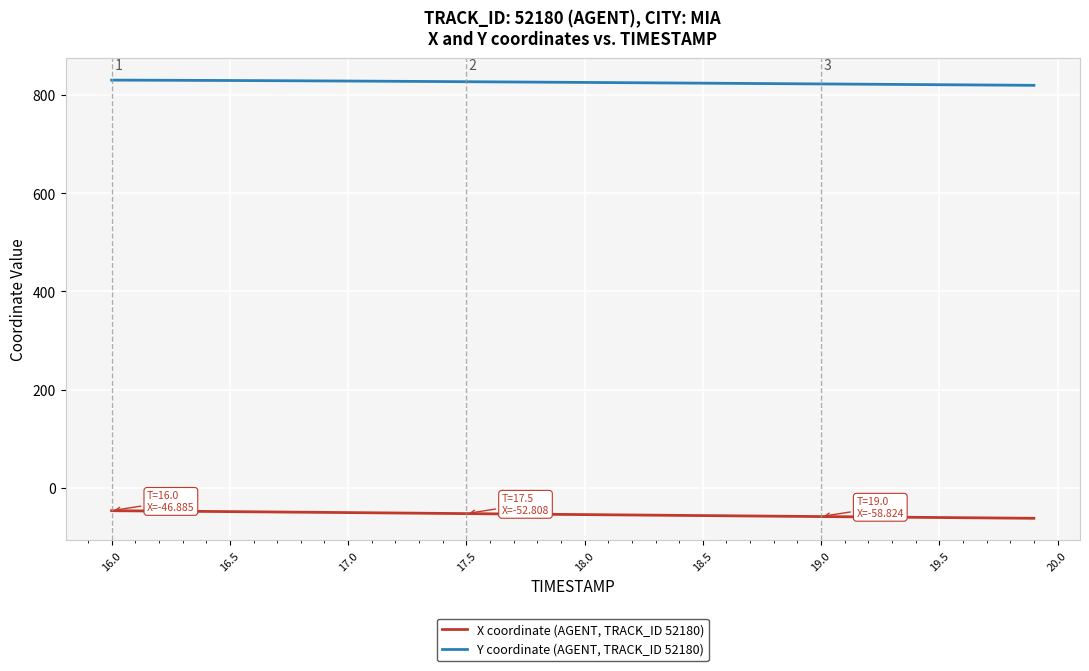

Rank the series by their maximum value, from lowest to highest.

X coordinate (AGENT, TRACK_ID 52180), Y coordinate (AGENT, TRACK_ID 52180)